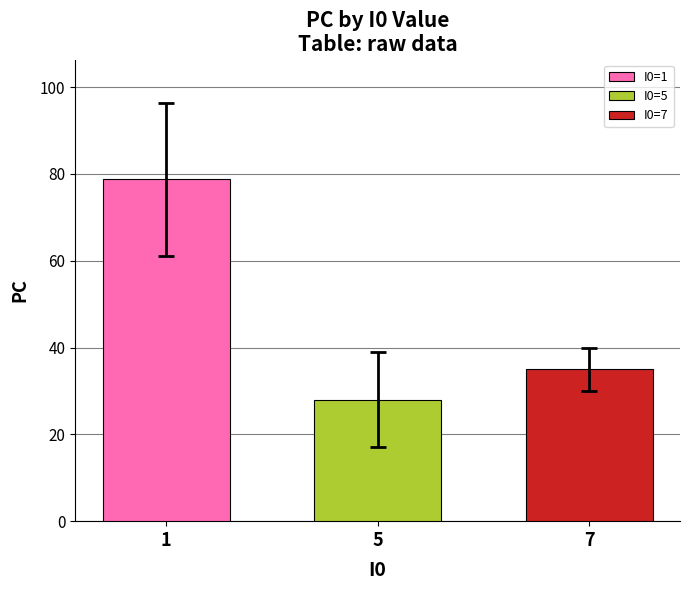

Which category has the lowest value across all series?

5